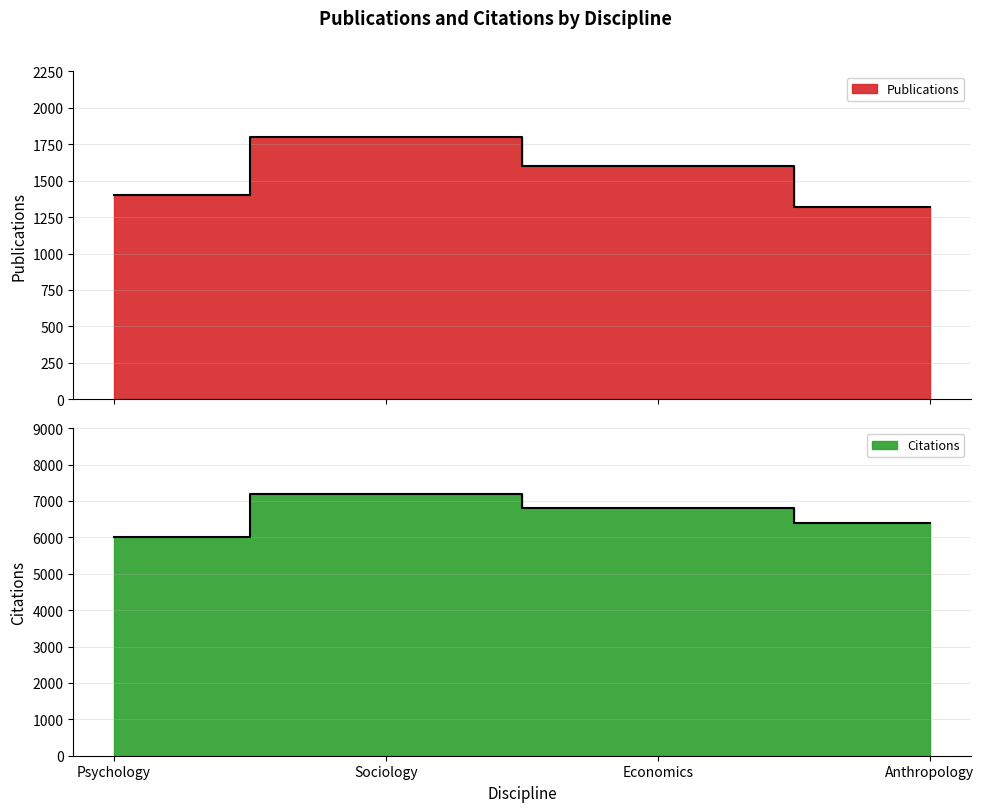

Rank the series at Economics from lowest to highest value.

Publications, Citations